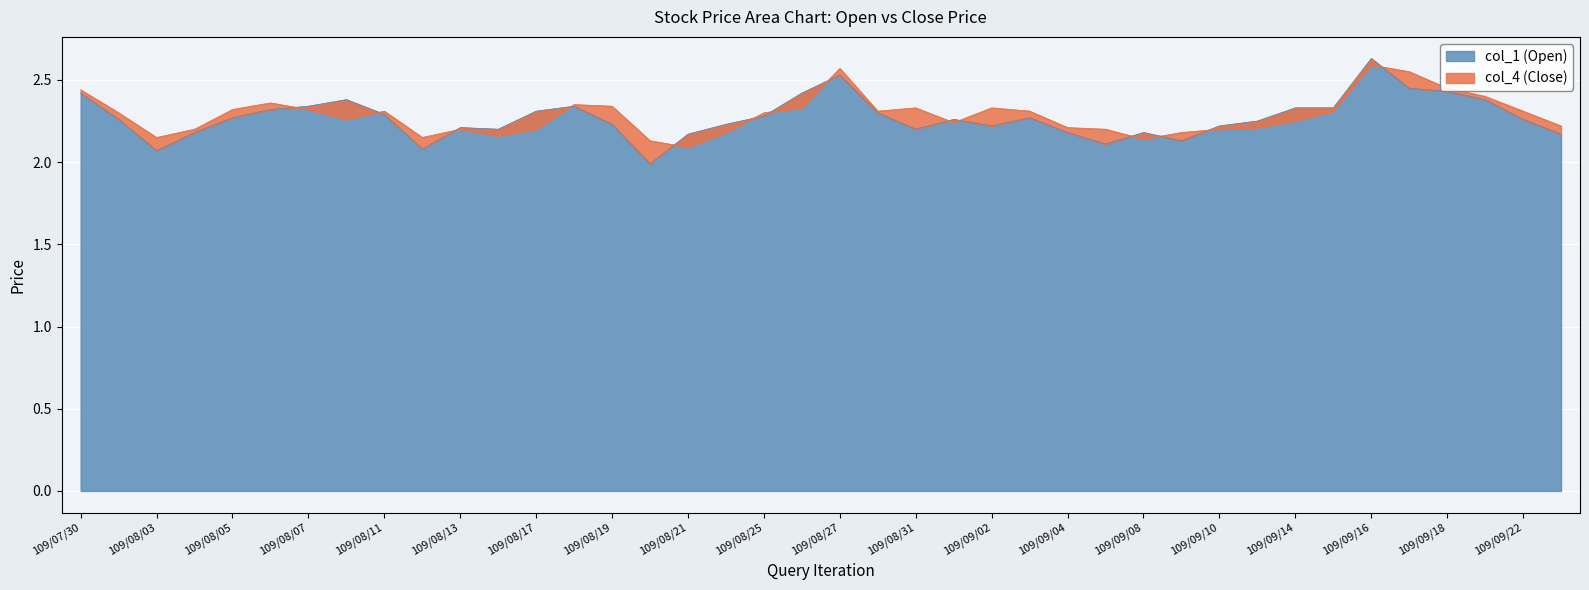

The value of col_1 (Open) at 109/09/14 is 3.6. True or false?

False